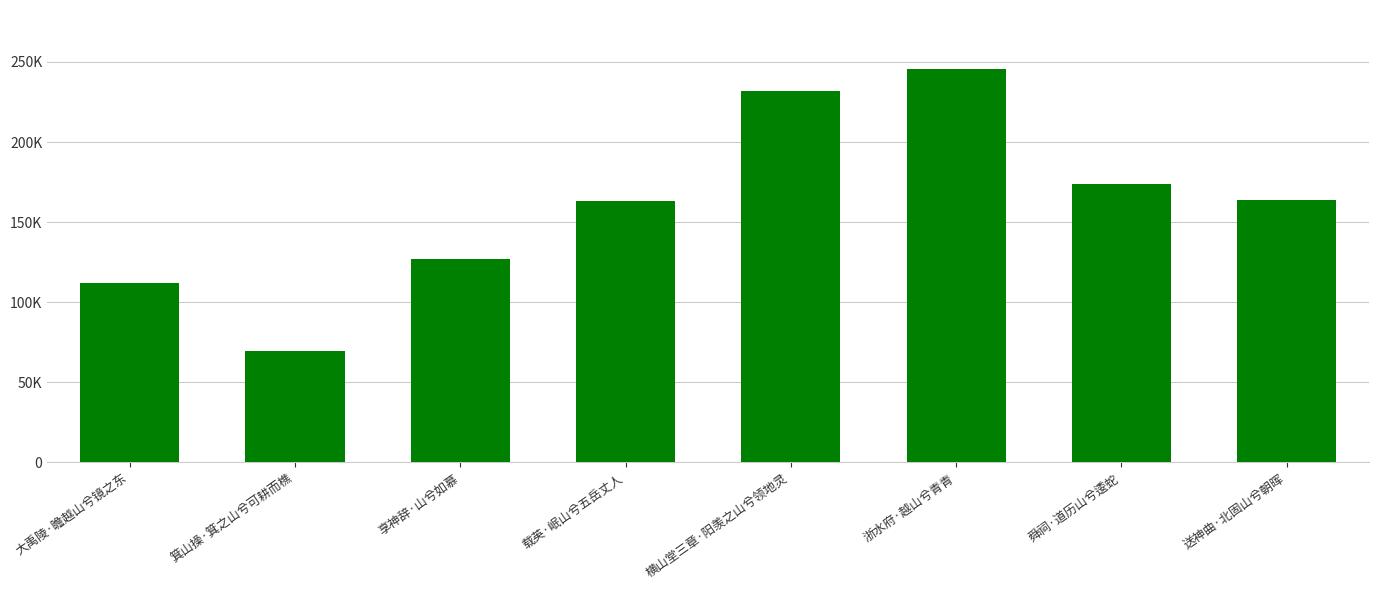

What is the ratio of the value at 送神曲·北固山兮朝晖 to the value at 享神辞·山兮如慕?

1.3